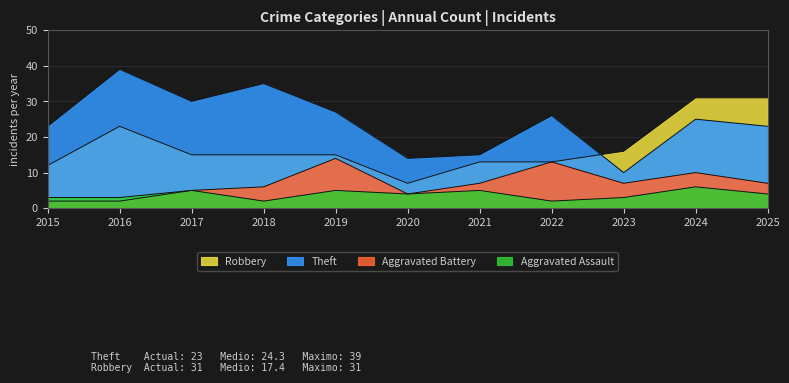

Reading left to right, transcribe all the data shown in this chart.

Robbery: 12	23	15	15	15	7	13	13	16	31	31
Theft: 23	39	30	35	27	14	15	26	10	25	23
Aggravated Battery: 2	2	5	6	14	4	7	13	7	10	7
Aggravated Assault: 3	3	5	2	5	4	5	2	3	6	4